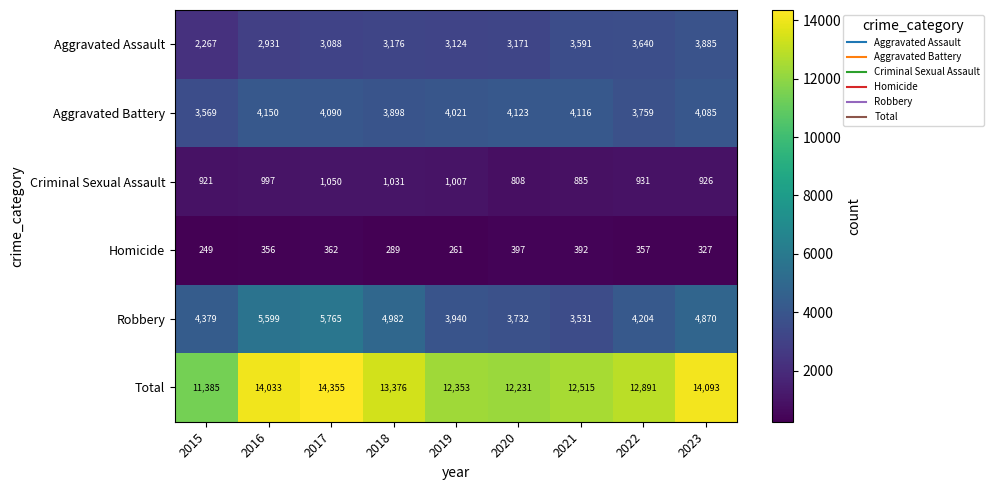

What is the lowest value of the Robbery series?

3531